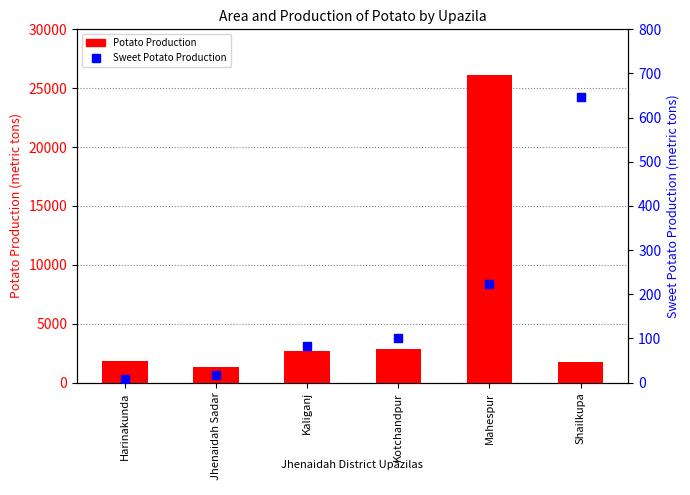

At which category is the sum across all series the highest?

Mahespur